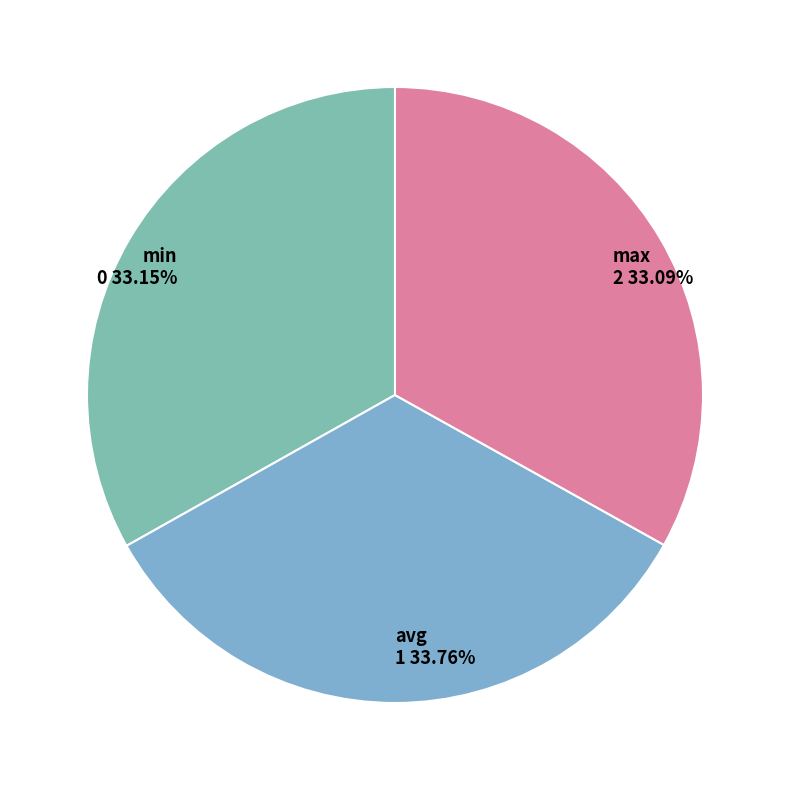

The max slice represents 46% of the pie. True or false?

False